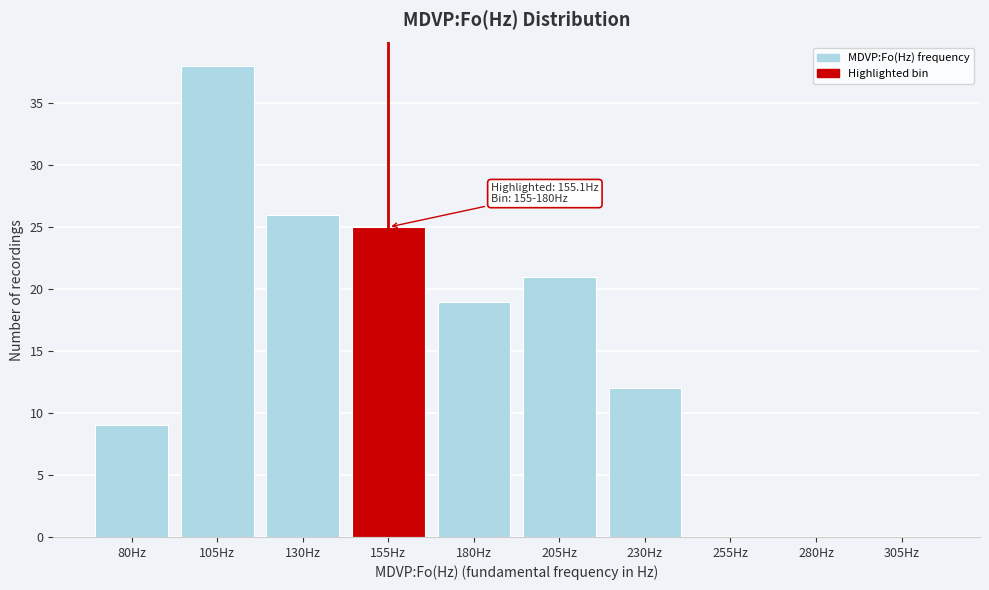

Reading right to left, what are all the values shown in this chart?

305Hz=0	280Hz=0	255Hz=0	230Hz=12	205Hz=21	180Hz=19	155Hz=25	130Hz=26	105Hz=38	80Hz=9